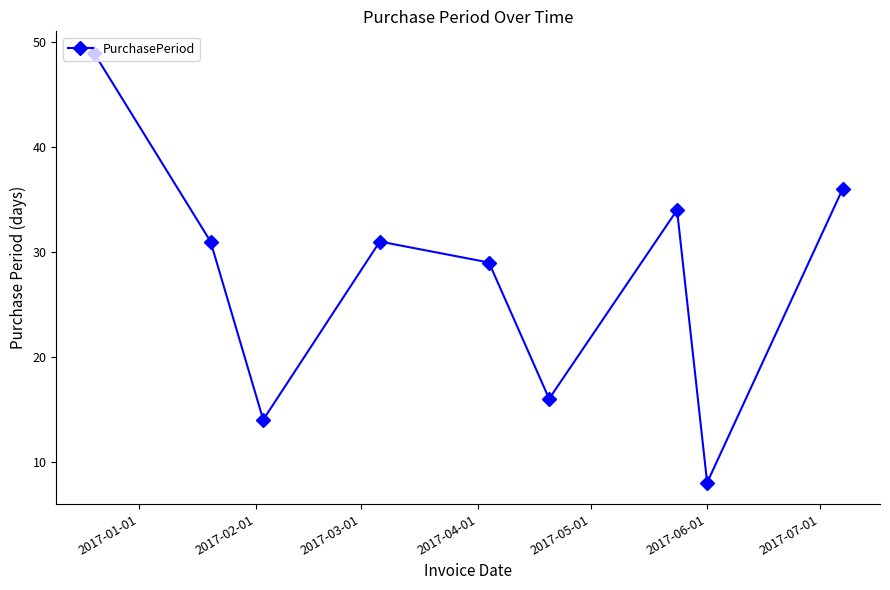

What is the minimum value shown in the chart?

8